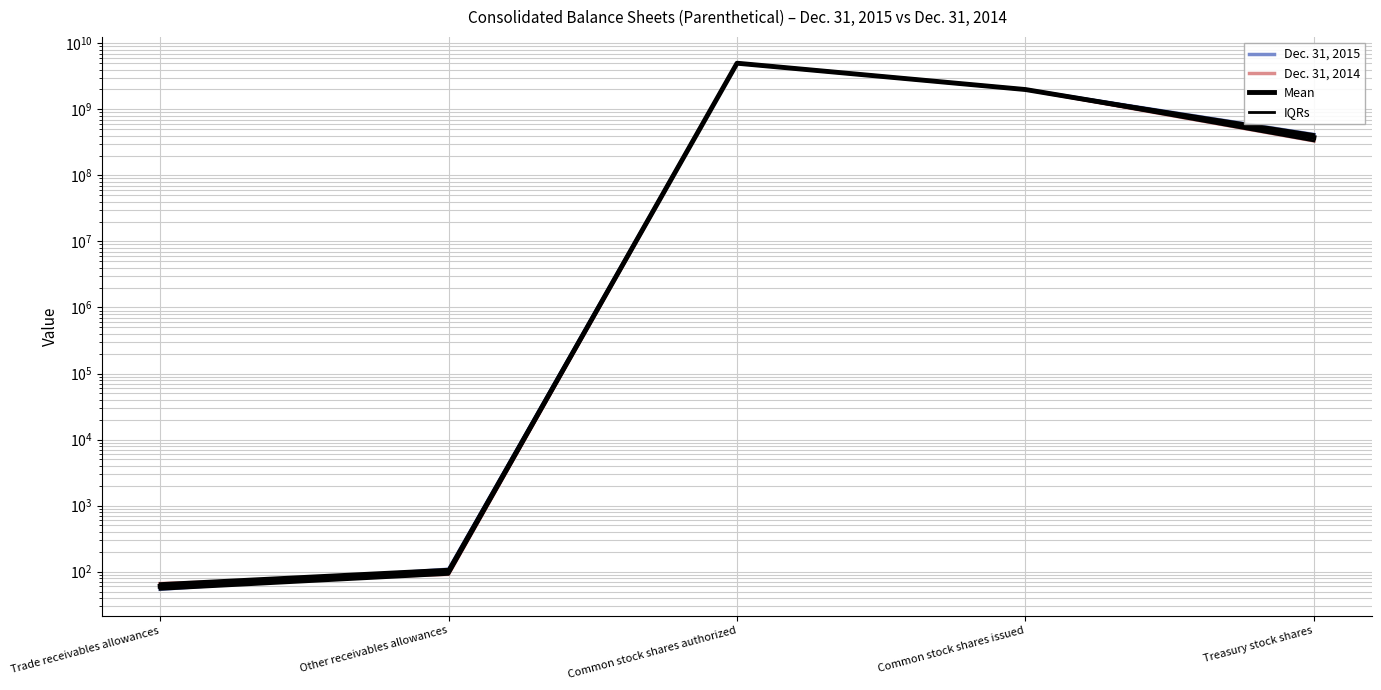

Which series has the largest range (max minus min)?

Dec. 31, 2015